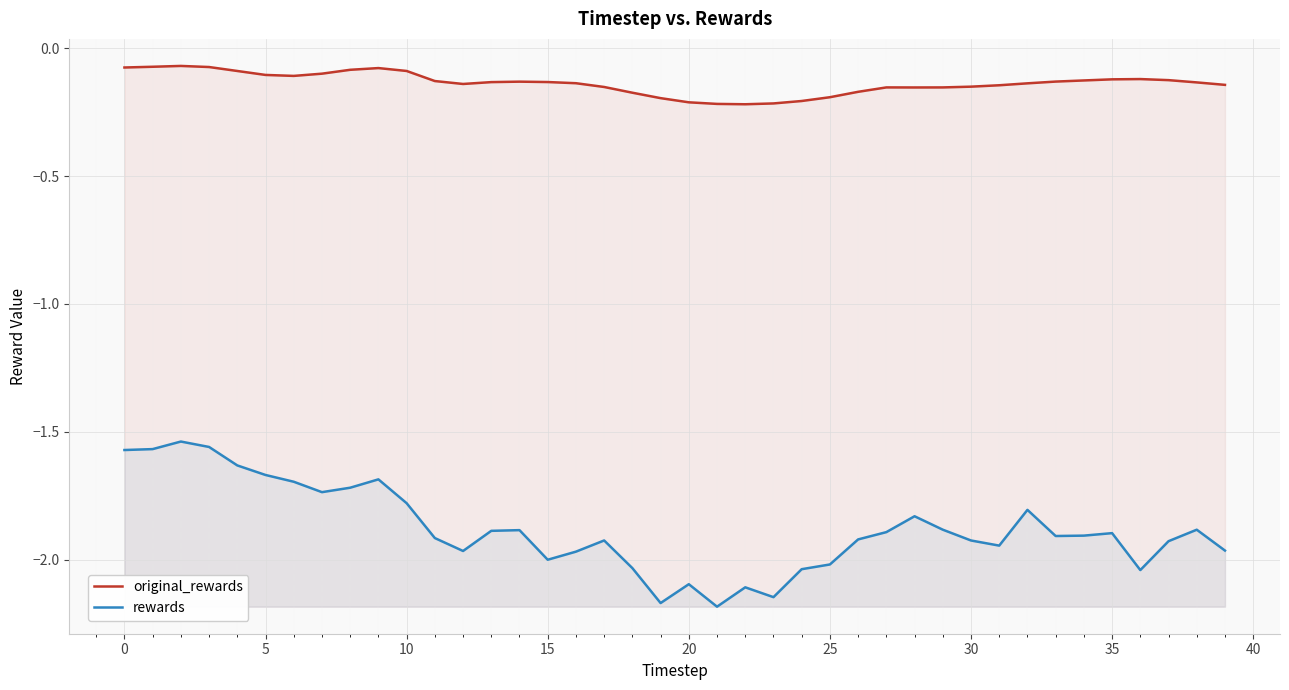

True or false: original_rewards and rewards cross at least once.

False